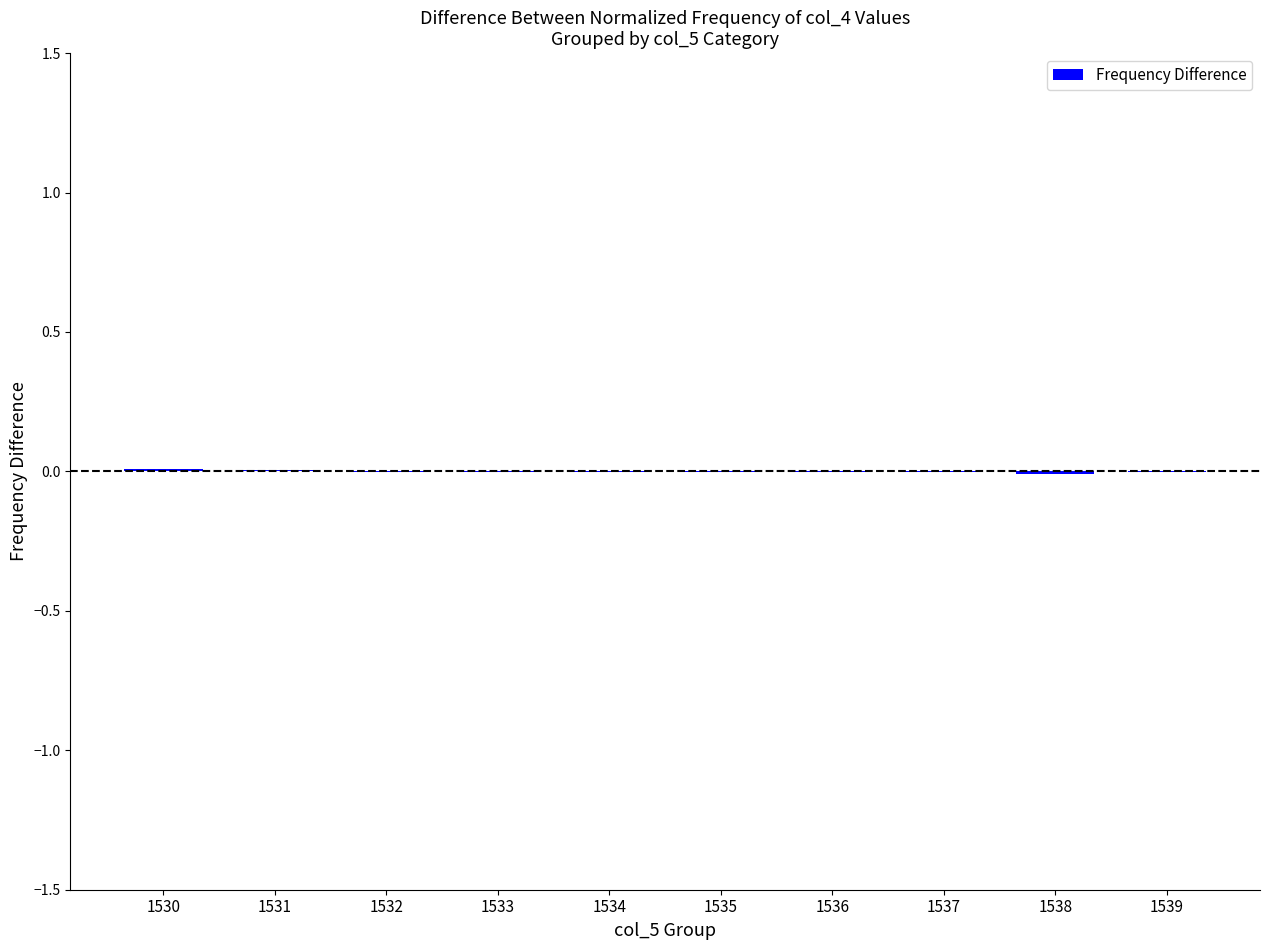

Is it true that the value at 1532 is -0.0?

True